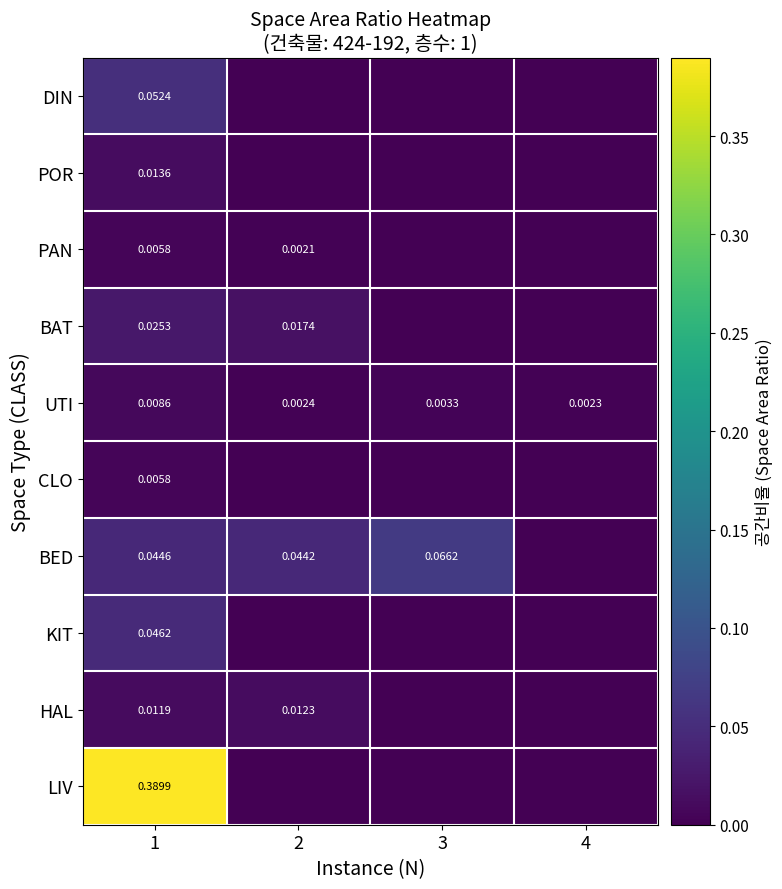

How many positive values does the BAT series have?

2